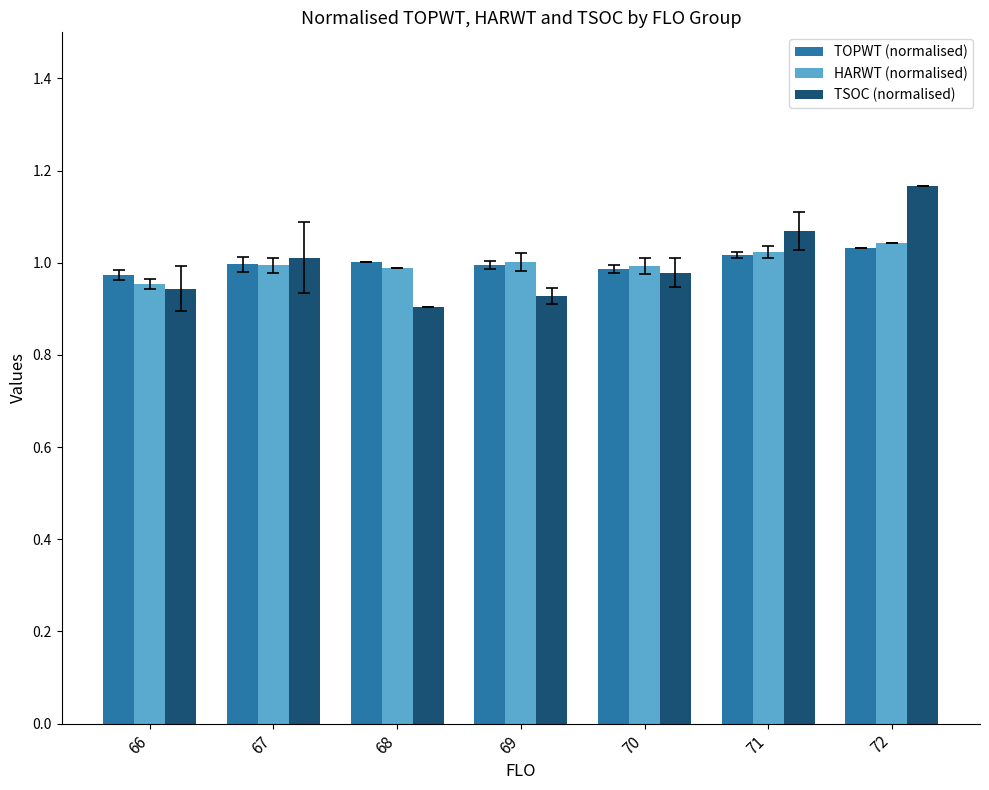

What is the sum of the HARWT (normalised) values at 68 and 67?

2.0